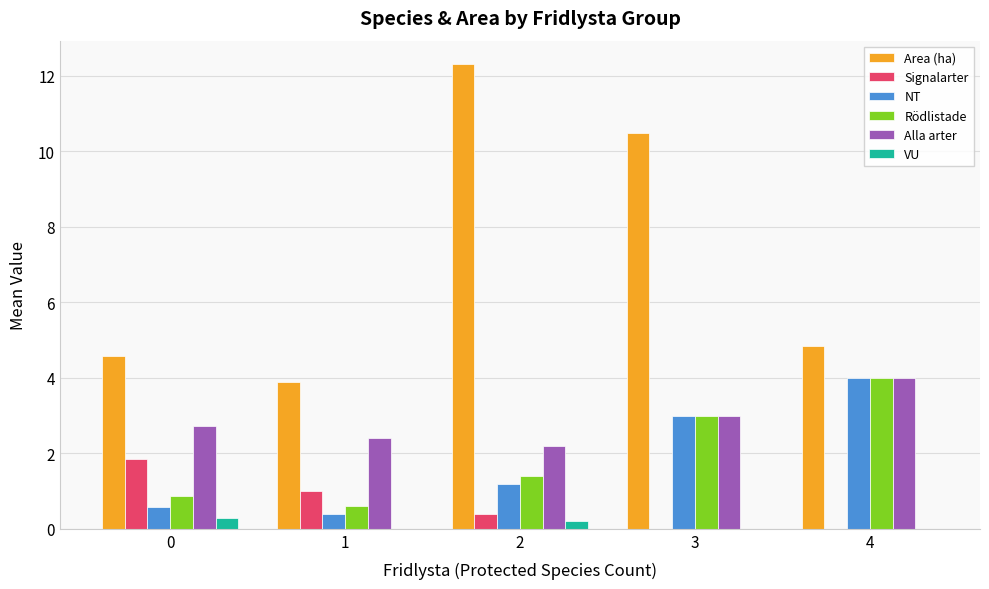

Which series has the largest total across all categories?

Area (ha)